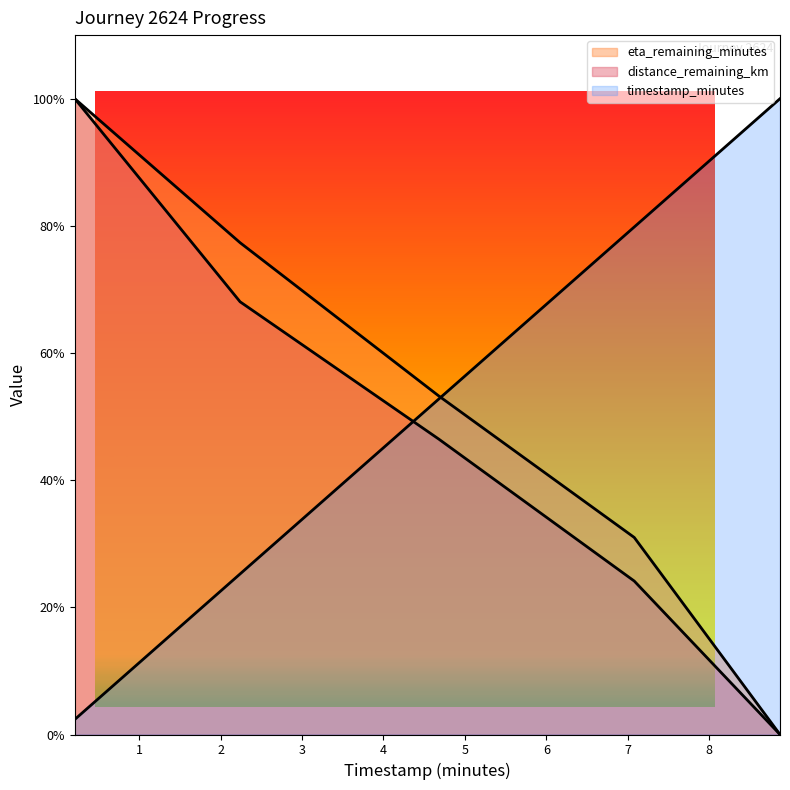

Count the number of categories in the chart.

5